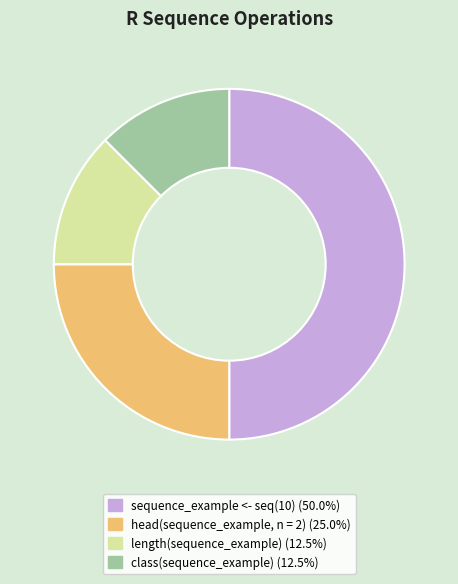

Count the number of slices in the pie.

4